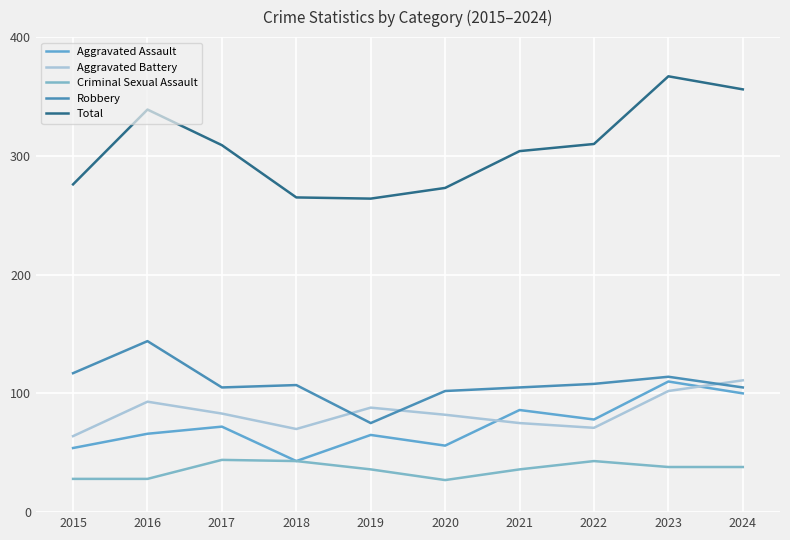

Where is the first local maximum for Robbery?

2016